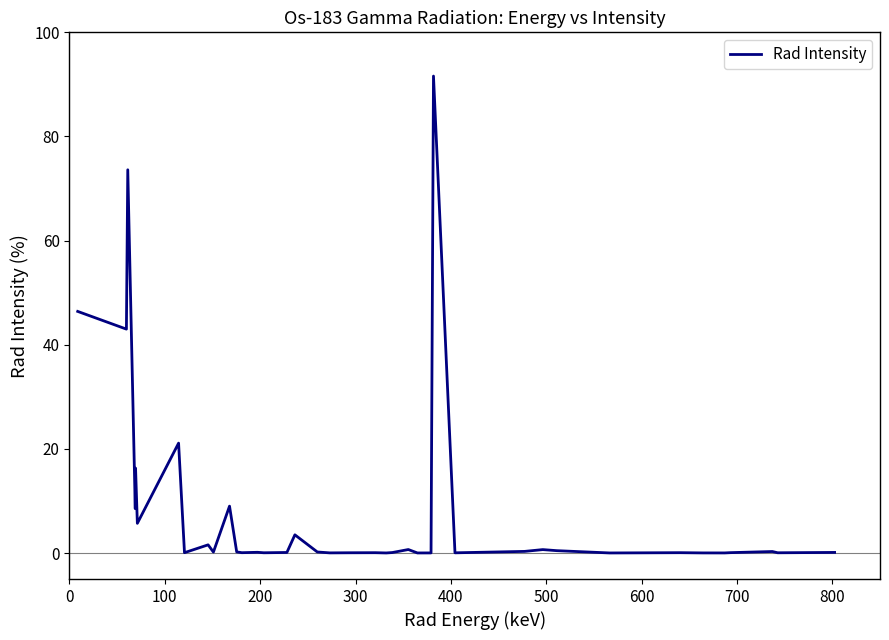

What is the maximum value shown in the chart?

91.6